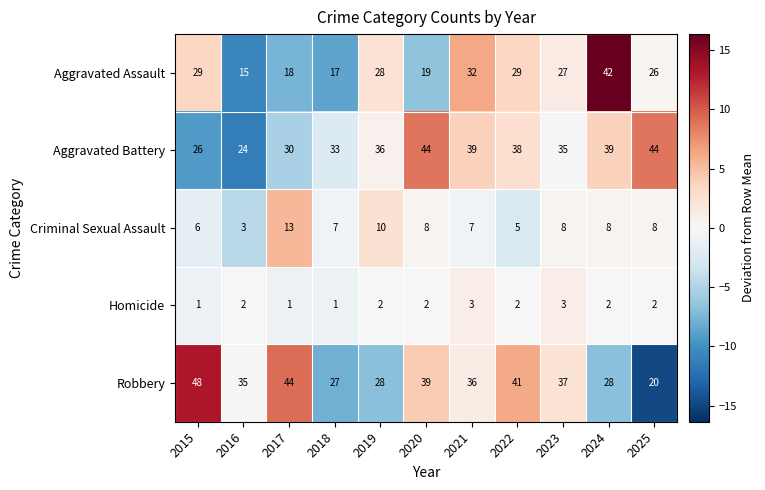

True or false: Robbery has a value of 31 at 2015.

False